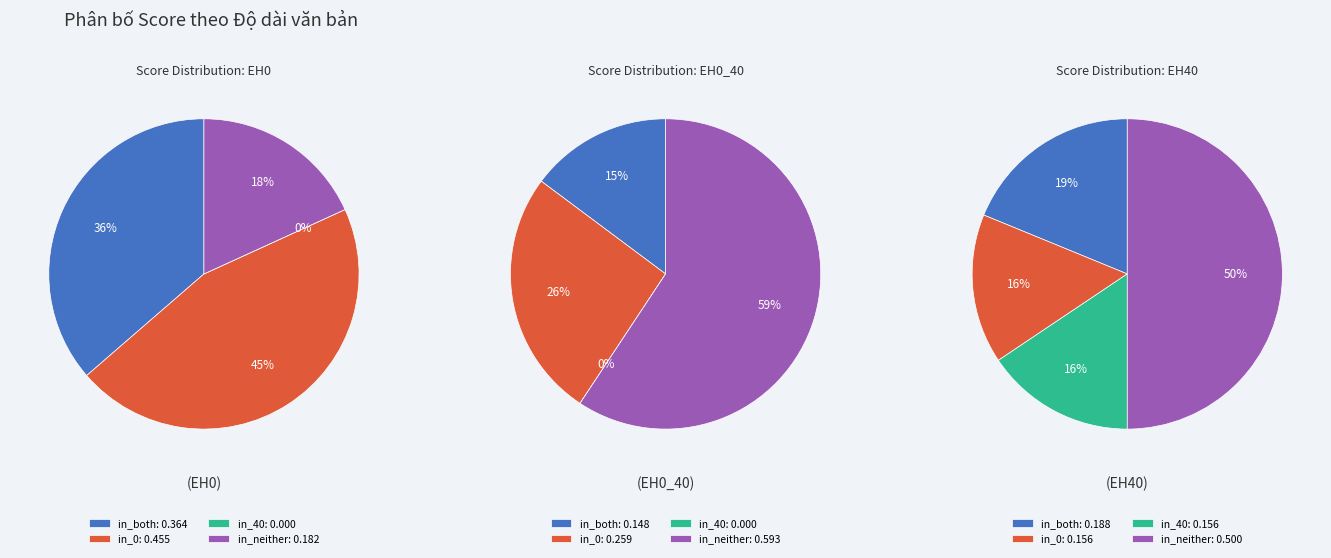

True or false: in_neither accounts for 67% of the total.

False